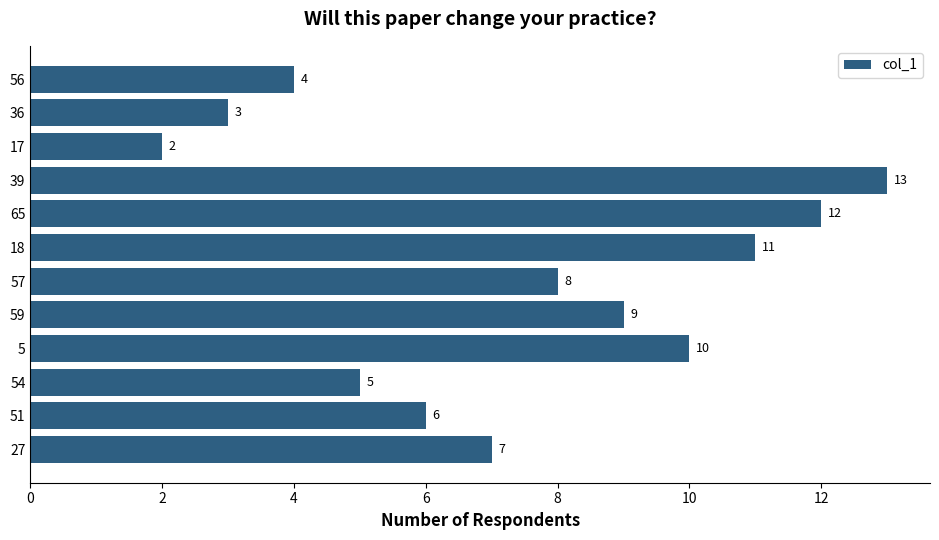

How many data points does each series have?

12